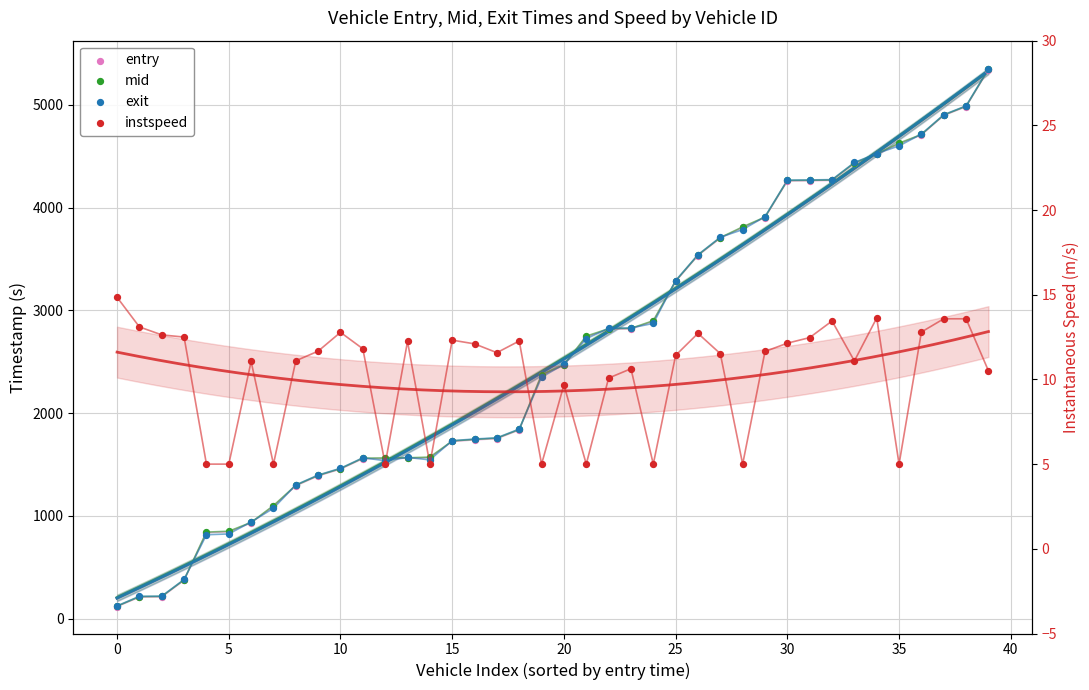

What is the total value across all series at 5?

2524.1